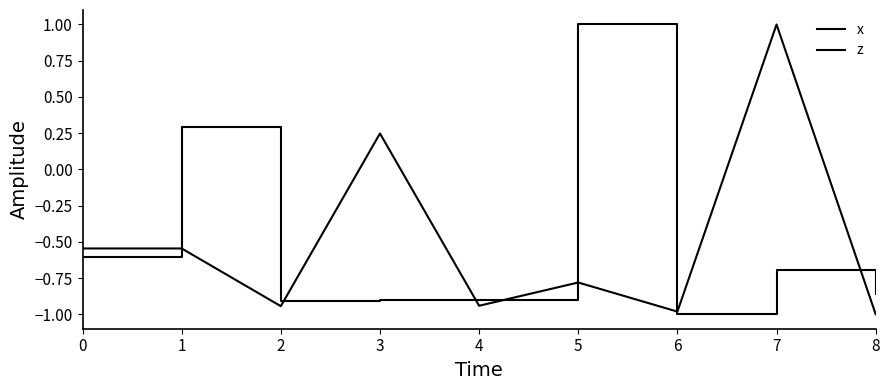

How many lines are shown in the chart?

2